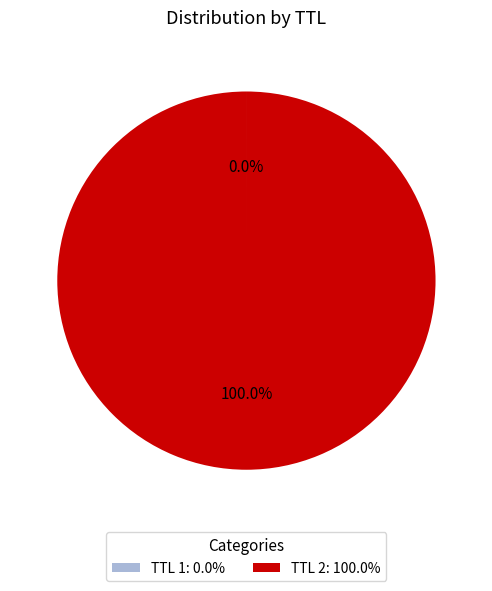

To the nearest percent, what is the average slice percentage?

50%